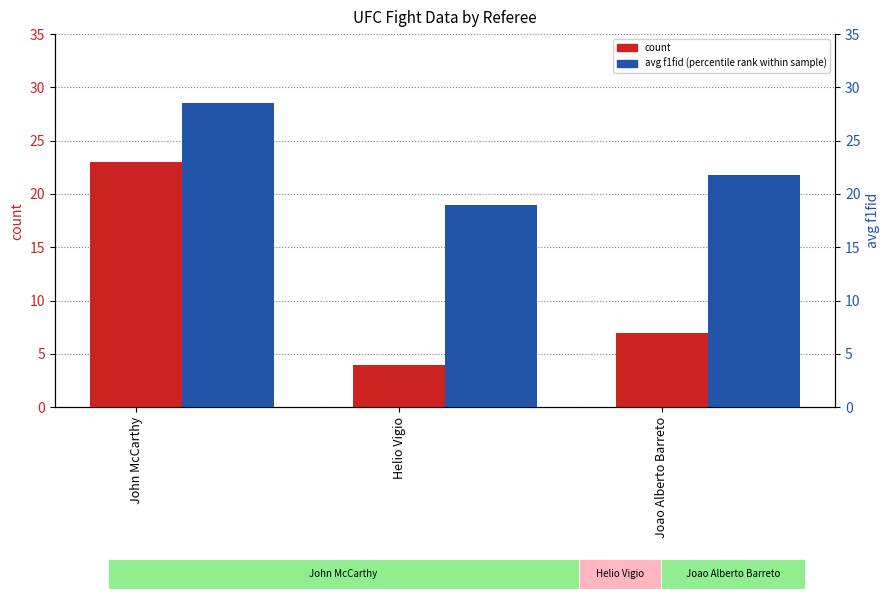

Where is count nearest to the value 13?

Joao Alberto Barreto